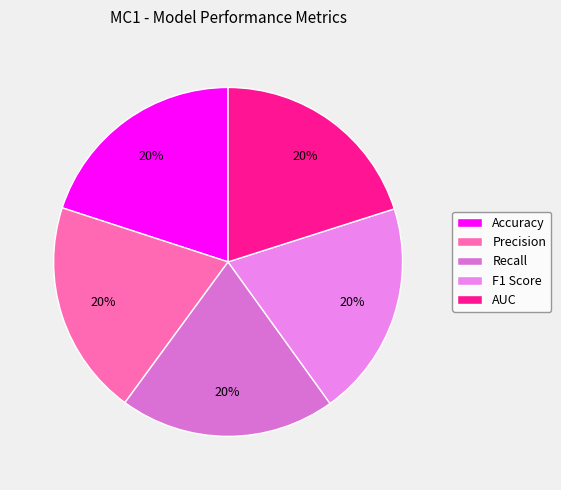

Between Recall and Precision, which is larger?

Recall